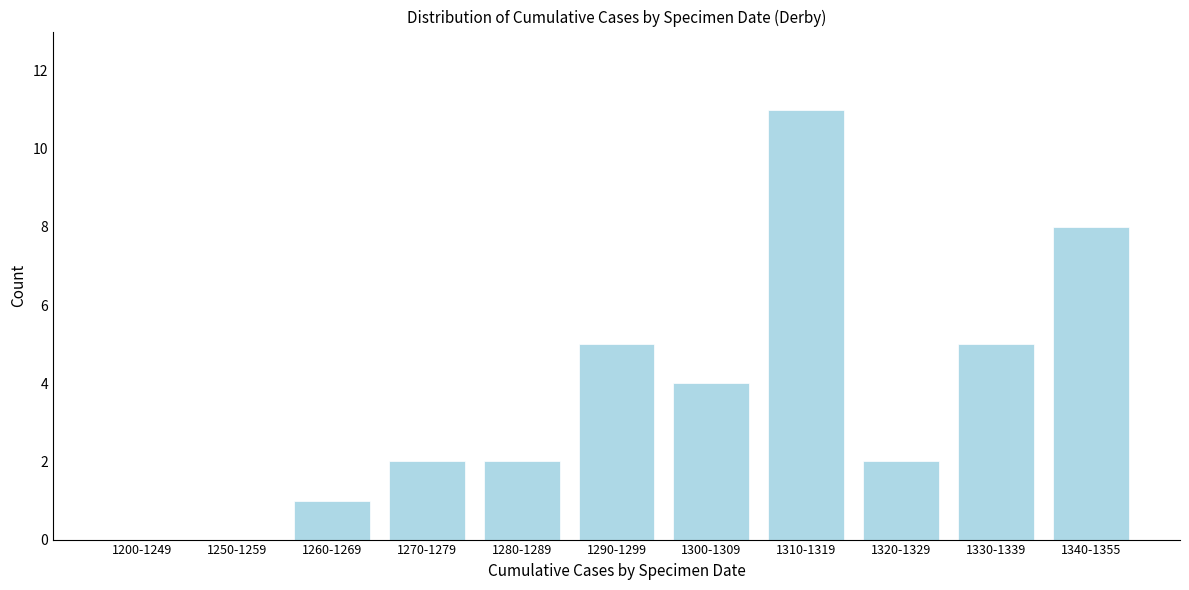

Reading left to right, transcribe all the data shown in this chart.

1200-1249=0	1250-1259=0	1260-1269=1	1270-1279=2	1280-1289=2	1290-1299=5	1300-1309=4	1310-1319=11	1320-1329=2	1330-1339=5	1340-1355=8